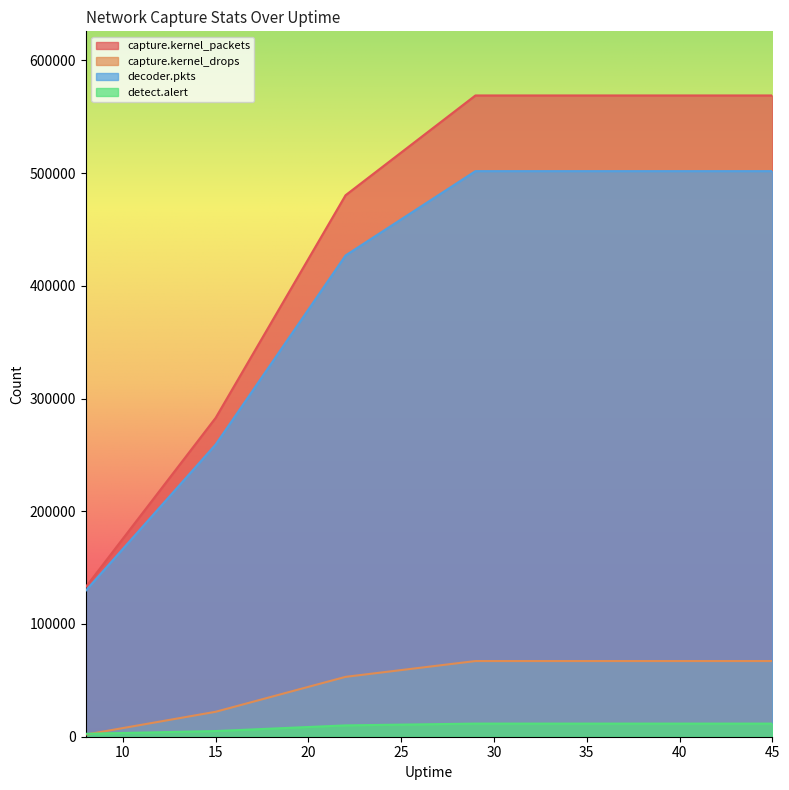

True or false: decoder.pkts has more than 0 interior local peaks.

False